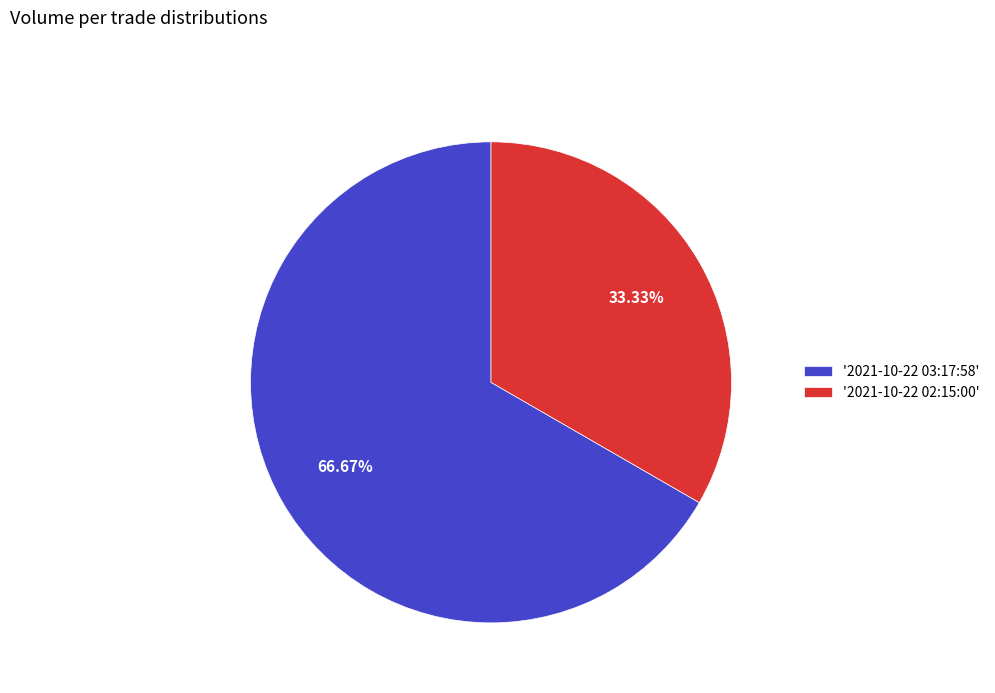

Which category has the biggest portion of the pie?

'2021-10-22 03:17:58'